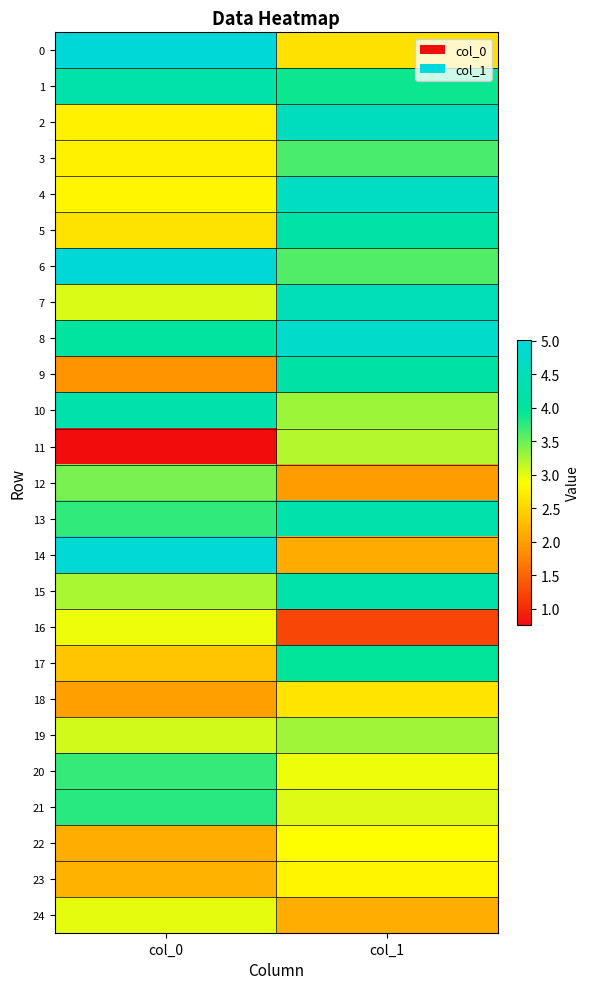

Reading right to left, what are all the values shown in this chart?

0: col_1=2.6	col_0=5.0
1: col_1=3.9	col_0=4.2
2: col_1=4.6	col_0=2.8
3: col_1=3.6	col_0=2.8
4: col_1=4.6	col_0=2.8
5: col_1=4.2	col_0=2.6
6: col_1=3.6	col_0=5.0
7: col_1=4.5	col_0=3.0
8: col_1=4.8	col_0=4.1
9: col_1=4.2	col_0=1.9
10: col_1=3.3	col_0=4.3
11: col_1=3.2	col_0=0.8
12: col_1=2.0	col_0=3.4
13: col_1=4.3	col_0=3.7
14: col_1=2.1	col_0=5.0
15: col_1=4.2	col_0=3.2
16: col_1=1.2	col_0=3.0
17: col_1=4.0	col_0=2.4
18: col_1=2.6	col_0=2.0
19: col_1=3.3	col_0=3.1
20: col_1=3.0	col_0=3.7
21: col_1=3.0	col_0=3.8
22: col_1=2.9	col_0=2.1
23: col_1=2.8	col_0=2.2
24: col_1=2.1	col_0=3.0